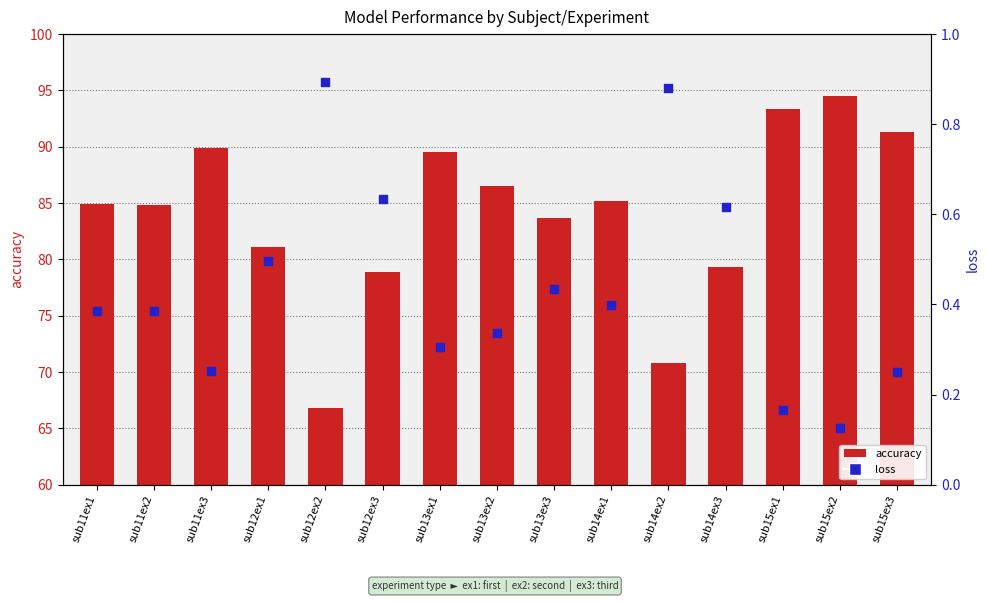

At which category is the sum across all series the highest?

sub15ex2